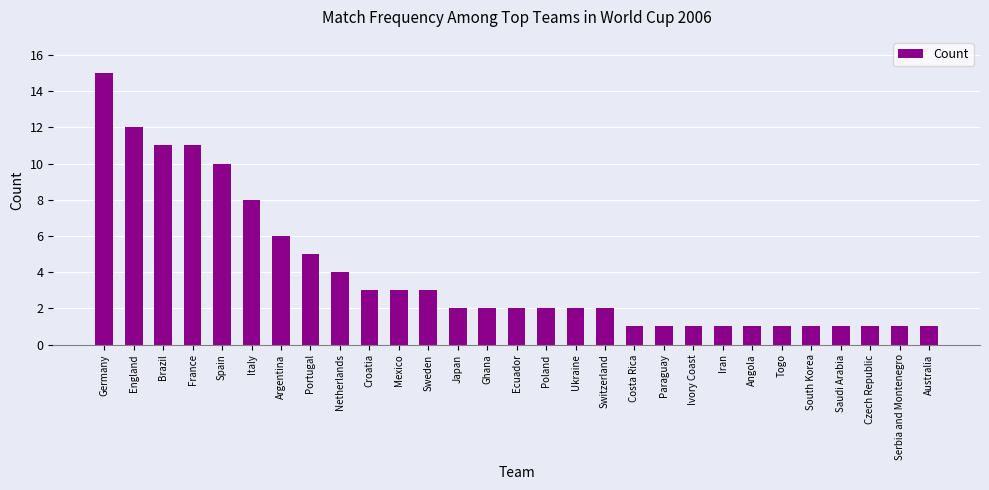

Which has a higher value, Togo or Poland?

Poland